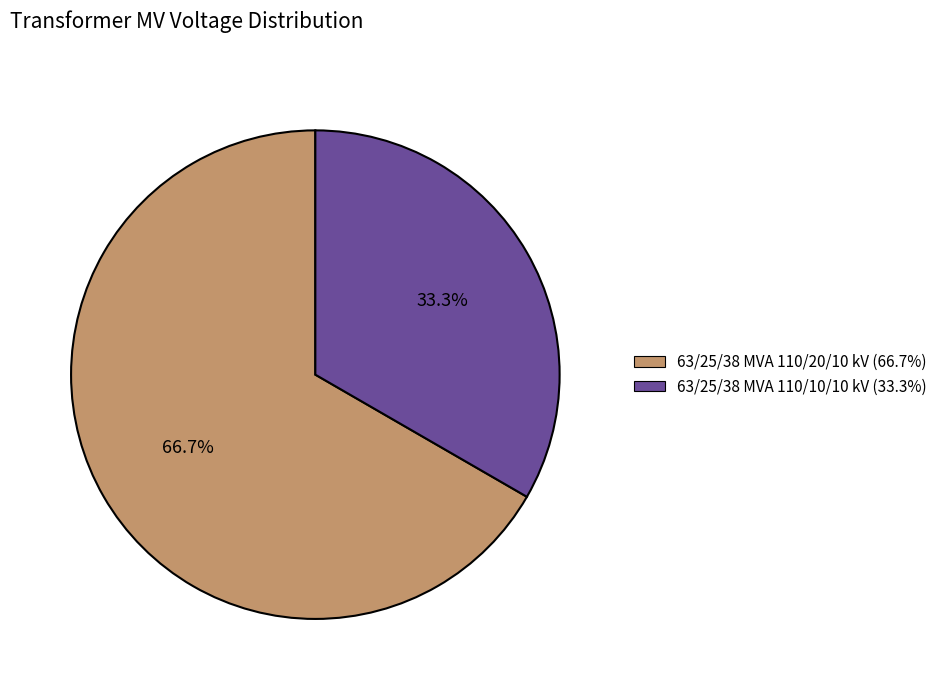

Which category accounts for the majority?

63/25/38 MVA 110/20/10 kV